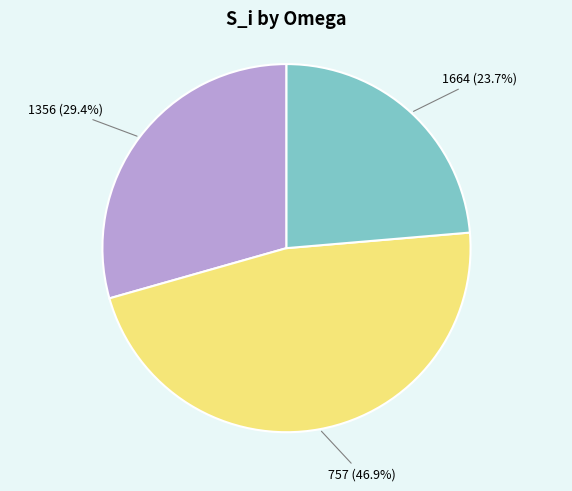

To the nearest percent, what portion does 1664 represent?

24%